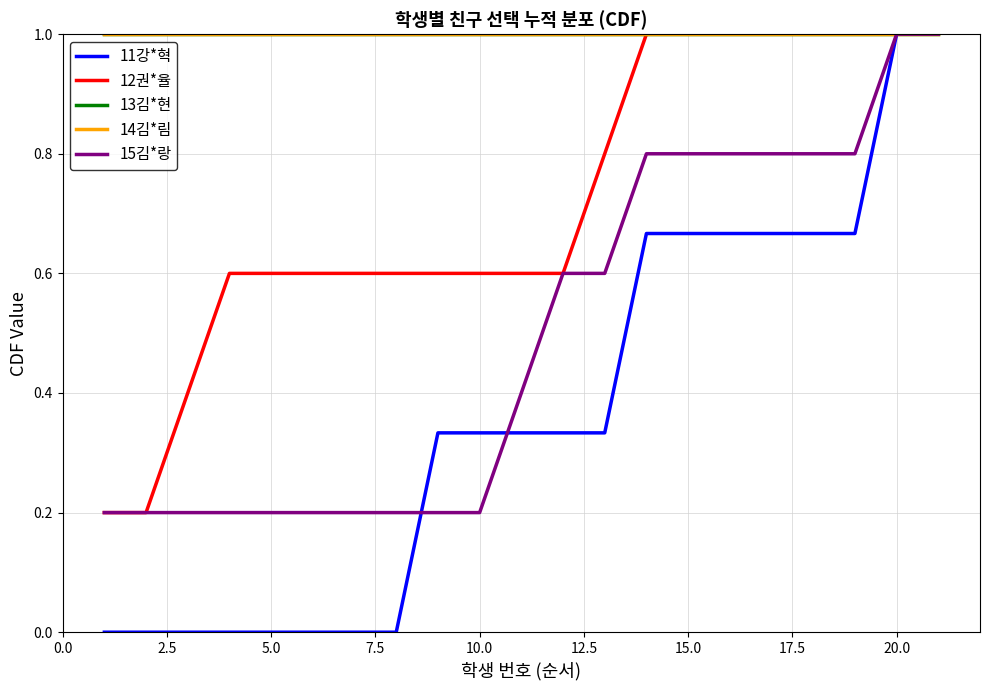

At how many categories does at least one series exceed 0?

21